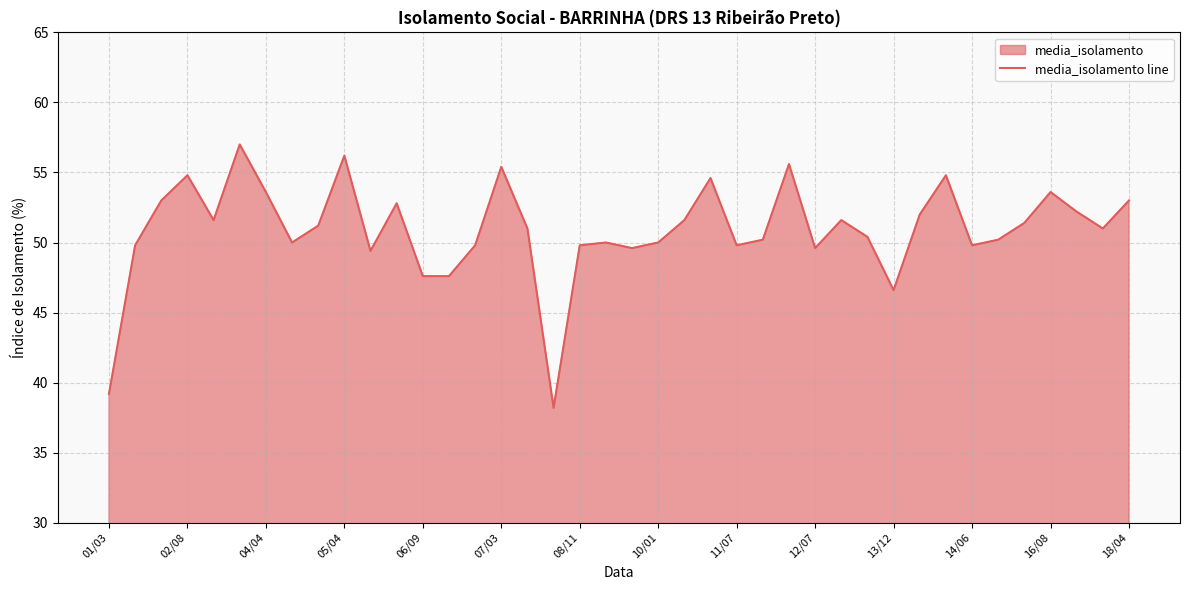

Approximately how many times larger is the value at 05/04 compared to 04/04?

1.0